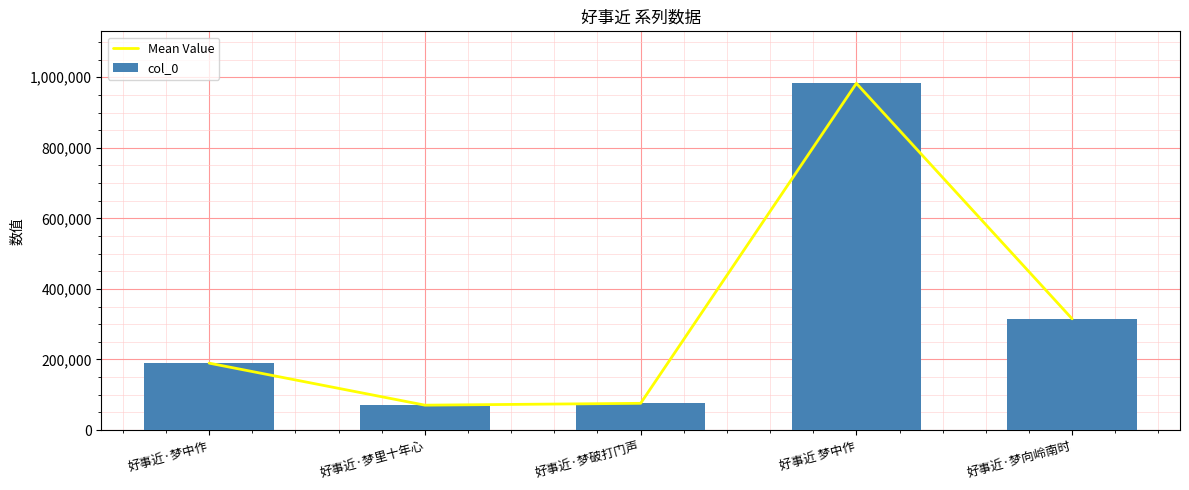

Reading left to right, transcribe all the data shown in this chart.

Mean Value: 好事近·梦中作=189608	好事近·梦里十年心=70492	好事近·梦破打门声=75707	好事近 梦中作=982760	好事近·梦向岭南时=315198
col_0: 好事近·梦中作=189608	好事近·梦里十年心=70492	好事近·梦破打门声=75707	好事近 梦中作=982760	好事近·梦向岭南时=315198